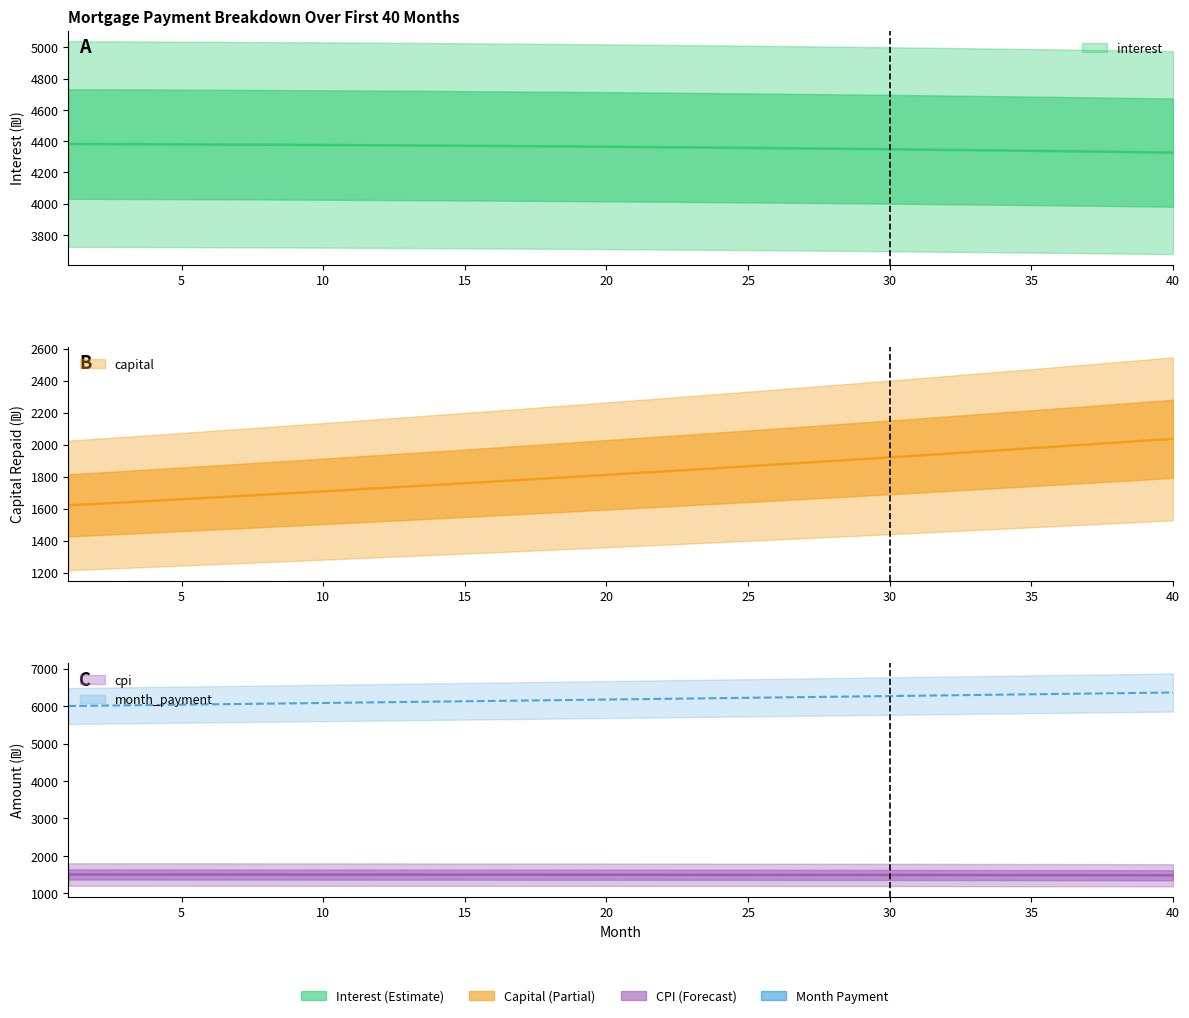

What are all the series names shown in the legend?

interest, capital, cpi, month_payment